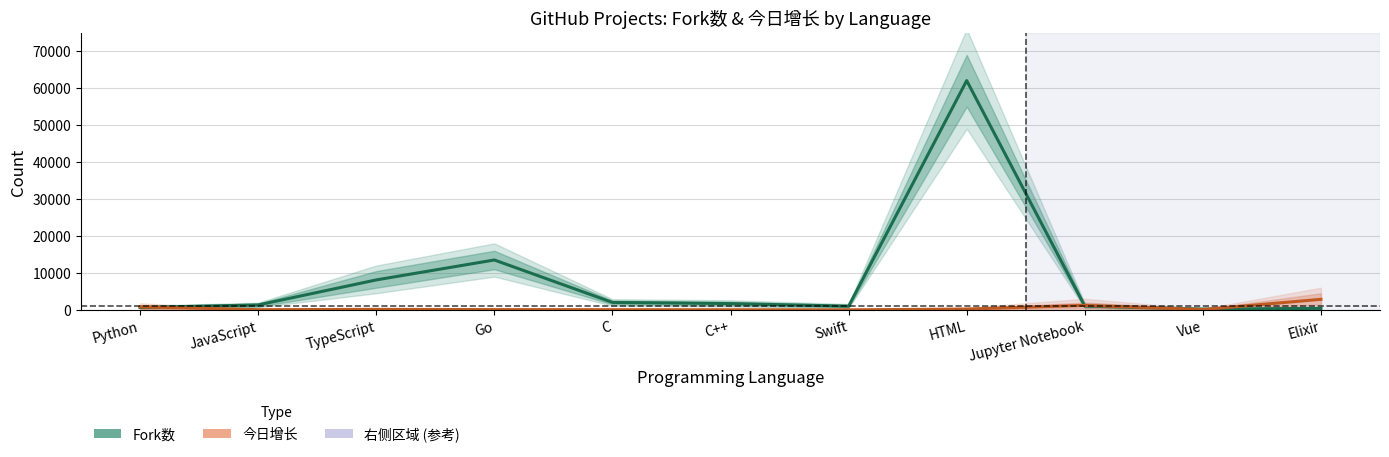

List the series in order of their peak value, lowest first.

今日增长, Fork数